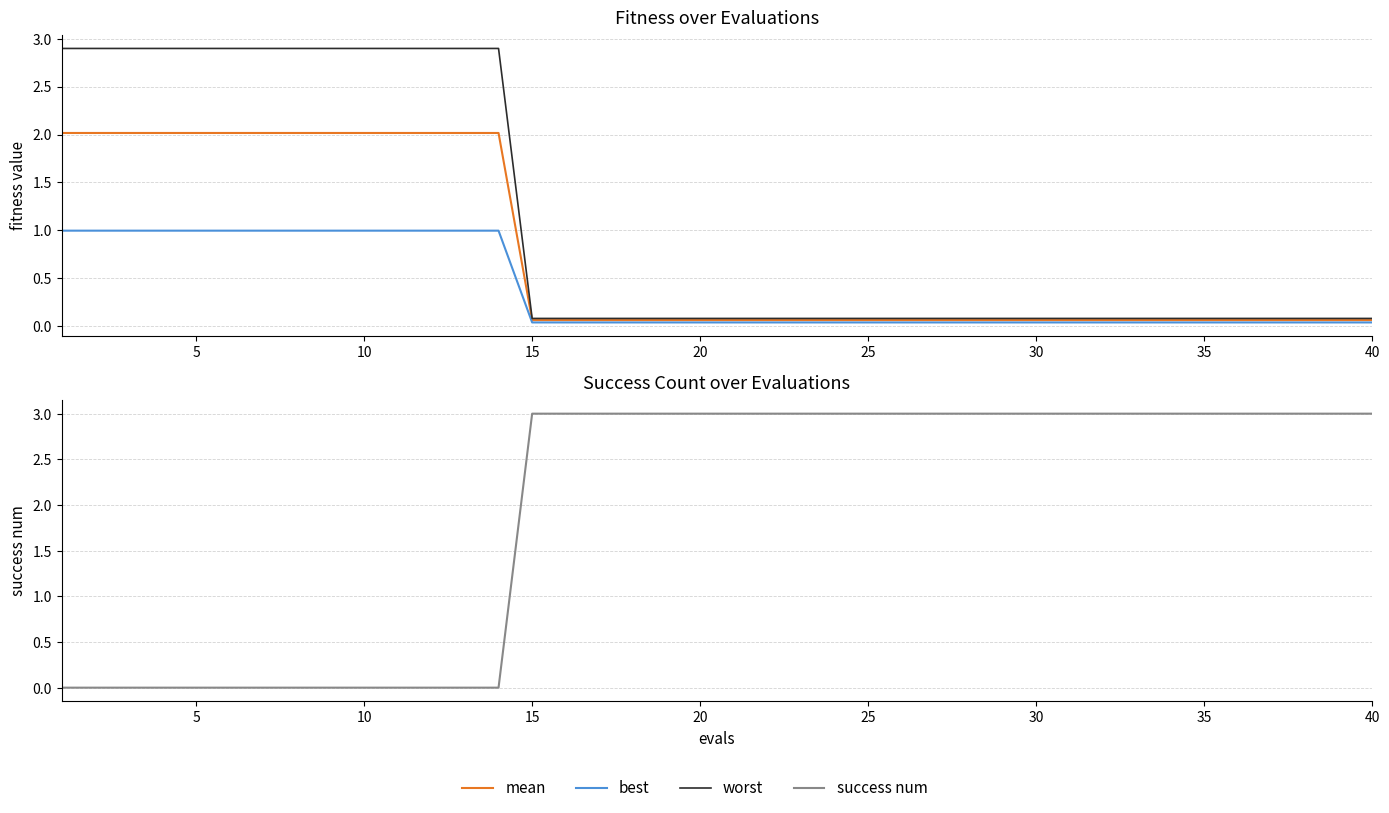

What is the difference between the highest and lowest values at 20?

3.0